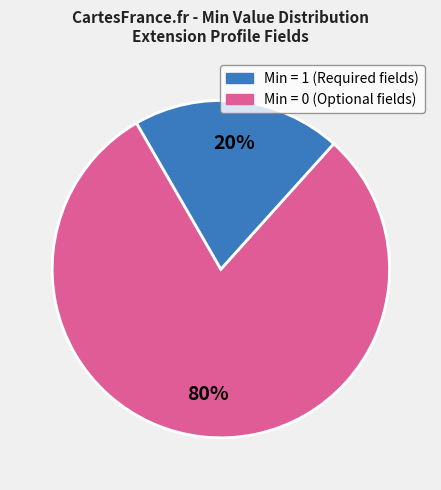

To the nearest percent, what is the difference between the largest and smallest slice percentages?

60%